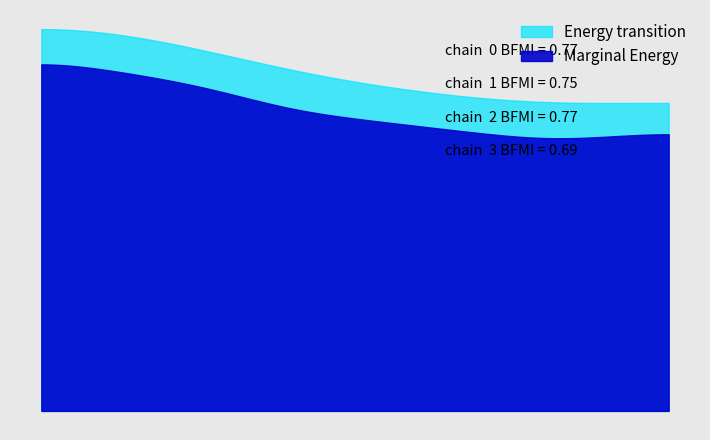

The chart shows a value of 305 at 242. True or false?

False